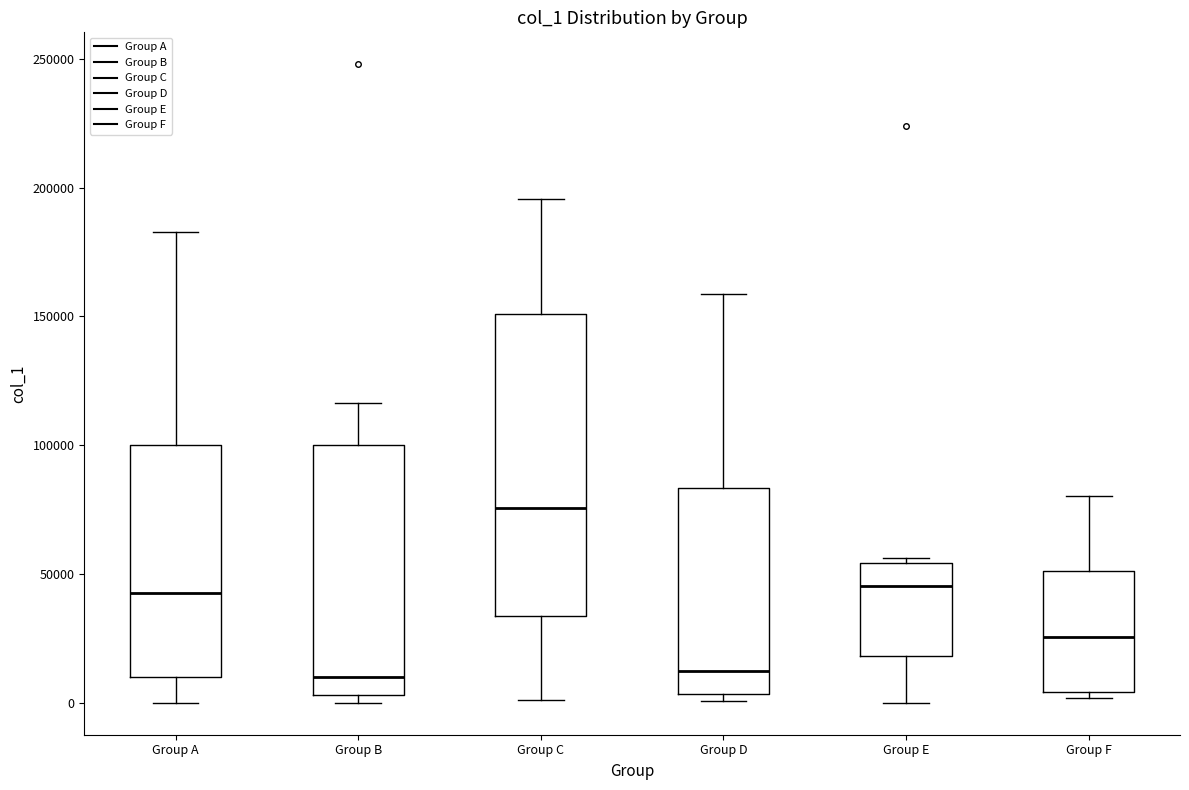

Comparing the boxes themselves (not the whiskers), which one is the tallest?

Group C